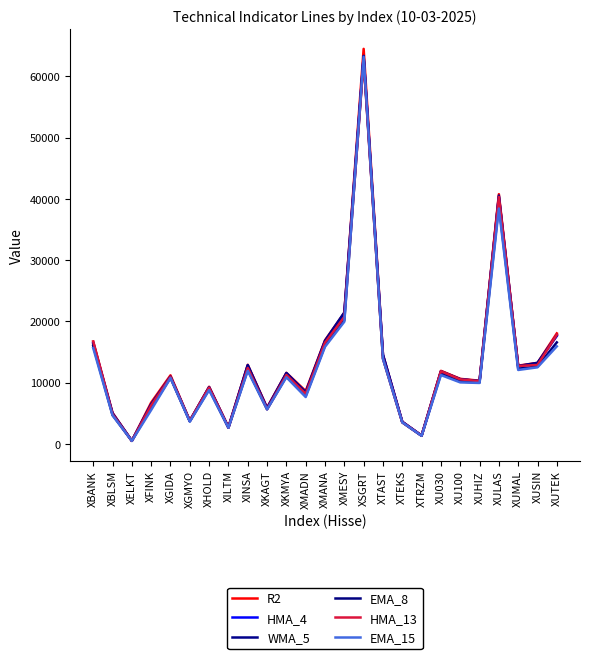

Which series has the widest spread of values?

R2